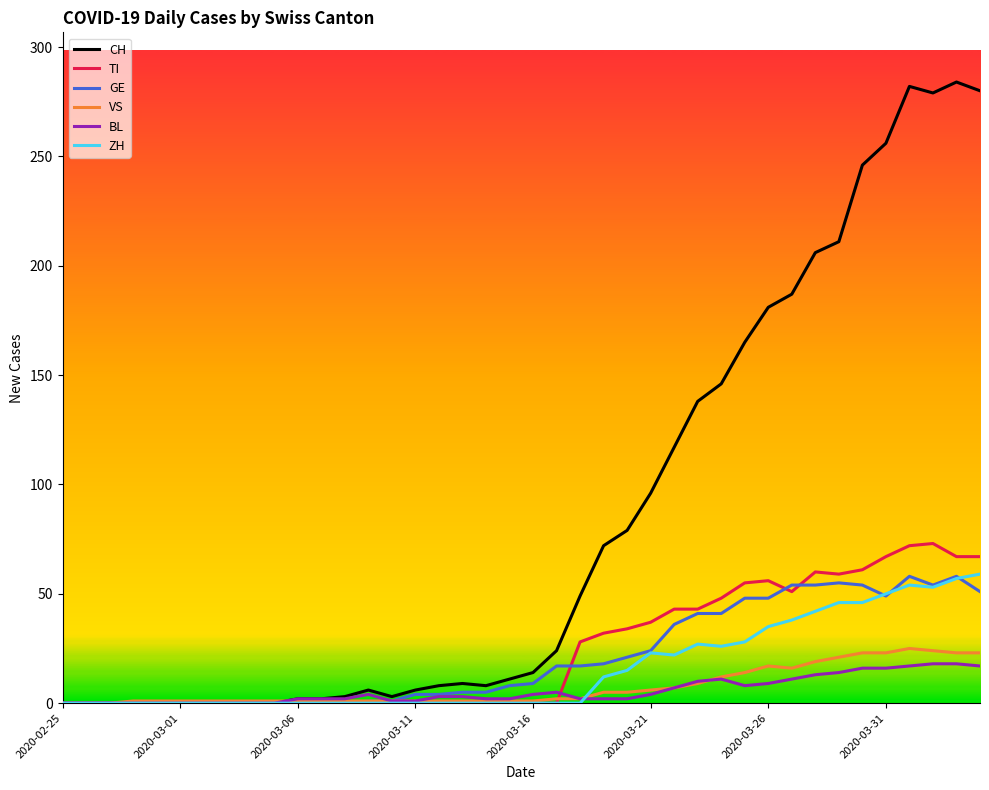

What is the maximum value for CH?

284